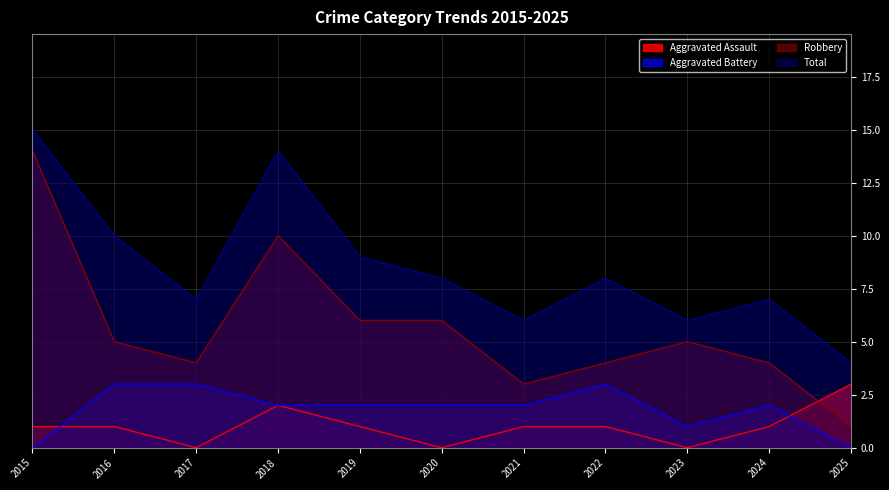

Which series has the largest range (max minus min)?

Robbery